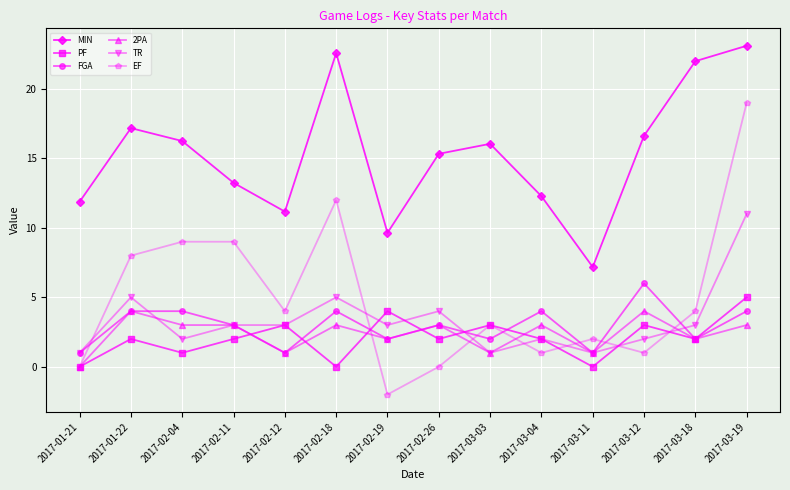

At how many categories does at least one series exceed 18?

3